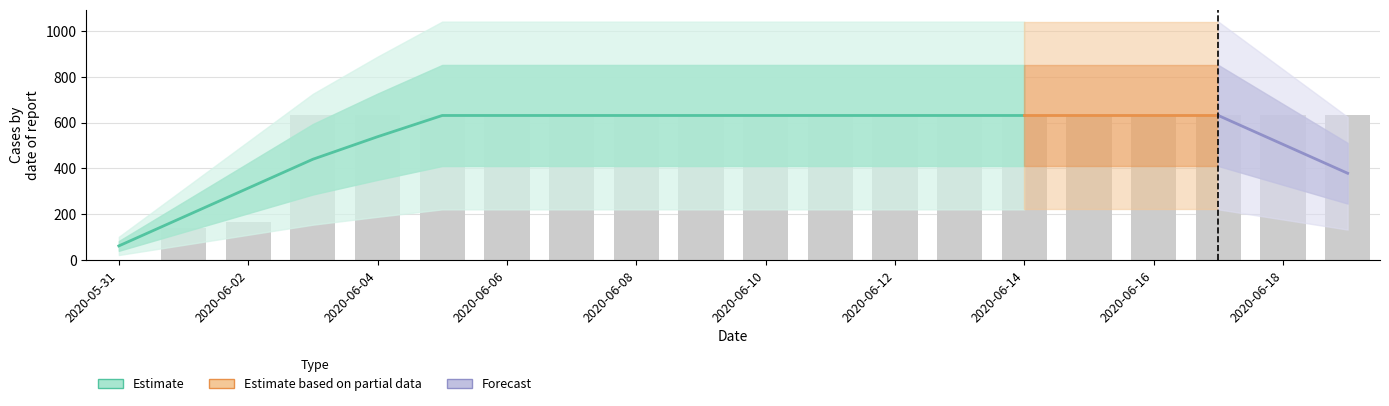

Where is the data nearest to the value 315?

2020-06-02